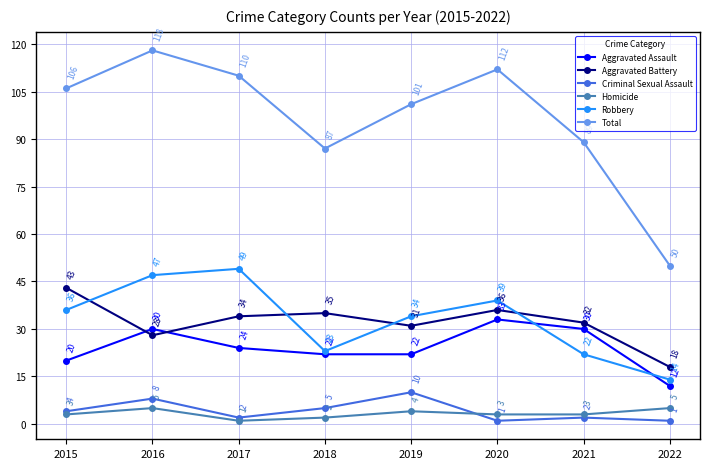

Reading right to left, what are all the values shown in this chart?

Aggravated Assault: 2022=12	2021=30	2020=33	2019=22	2018=22	2017=24	2016=30	2015=20
Aggravated Battery: 2022=18	2021=32	2020=36	2019=31	2018=35	2017=34	2016=28	2015=43
Criminal Sexual Assault: 2022=1	2021=2	2020=1	2019=10	2018=5	2017=2	2016=8	2015=4
Homicide: 2022=5	2021=3	2020=3	2019=4	2018=2	2017=1	2016=5	2015=3
Robbery: 2022=14	2021=22	2020=39	2019=34	2018=23	2017=49	2016=47	2015=36
Total: 2022=50	2021=89	2020=112	2019=101	2018=87	2017=110	2016=118	2015=106